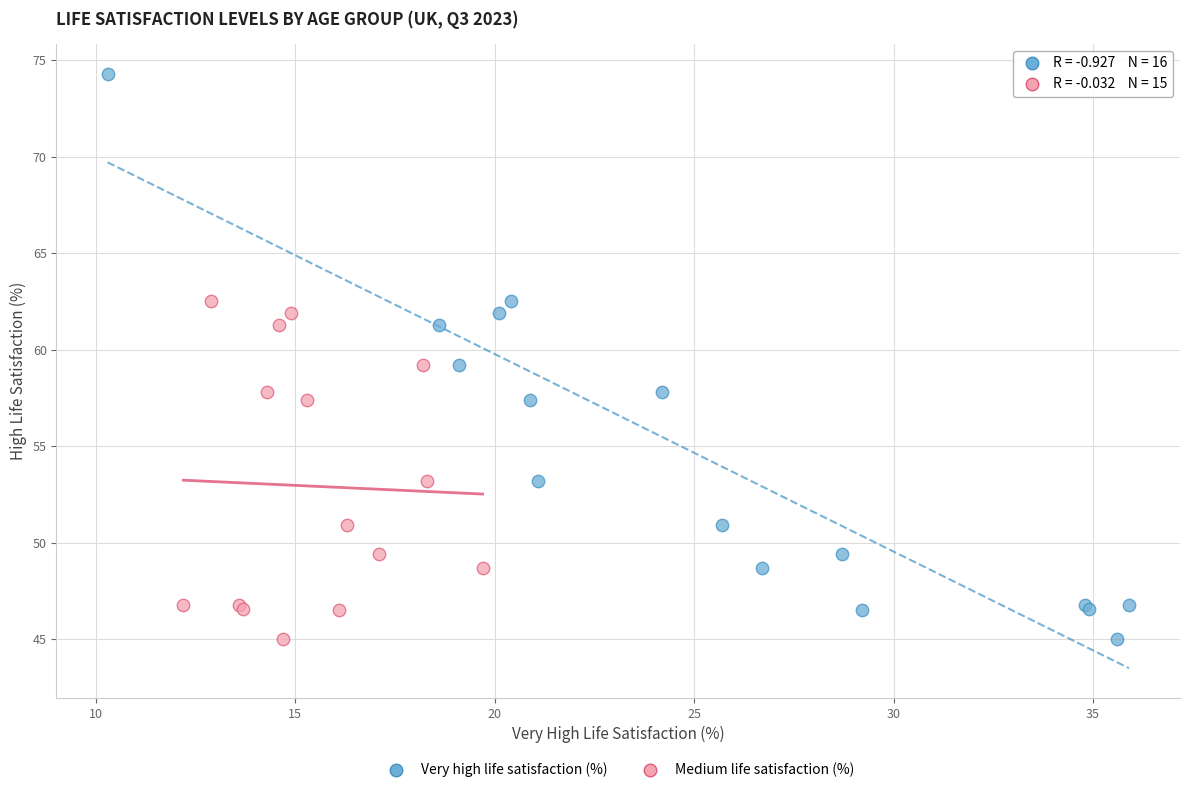

Which series reaches the maximum Y coordinate?

Very high life satisfaction (%)